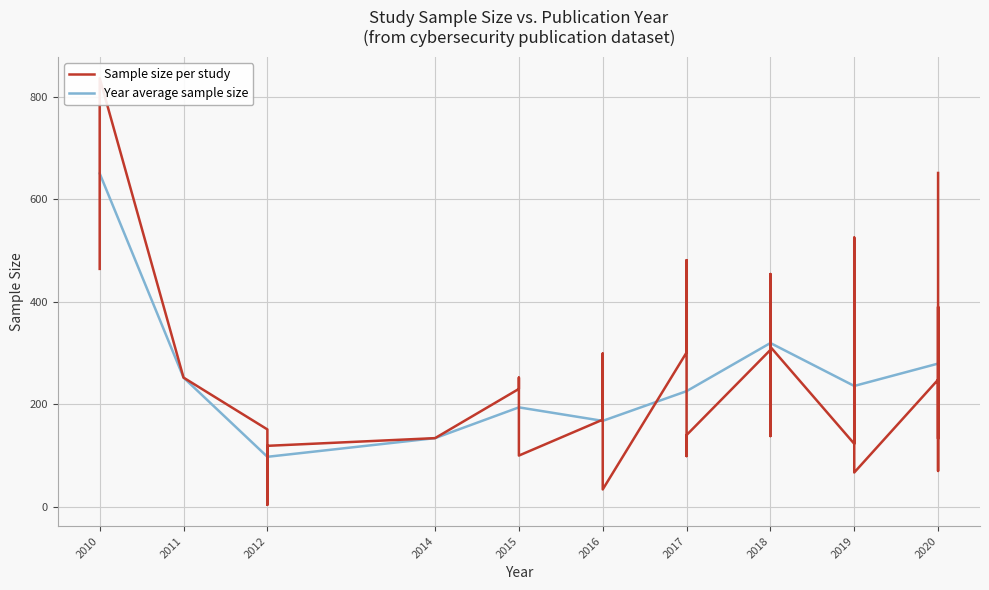

Which series has the largest total across all categories?

Sample size per study